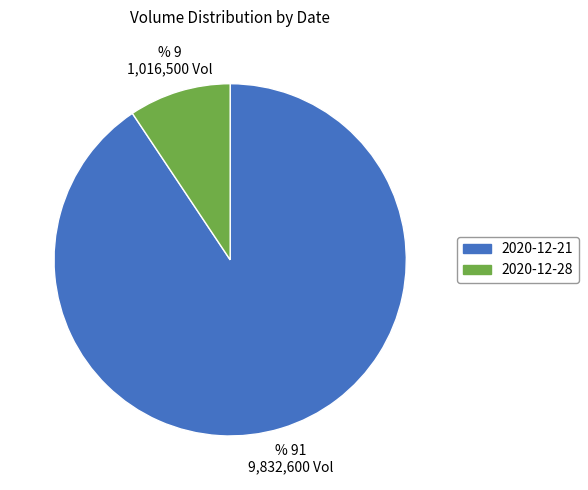

Rank the categories by value from lowest to highest.

2020-12-28, 2020-12-21